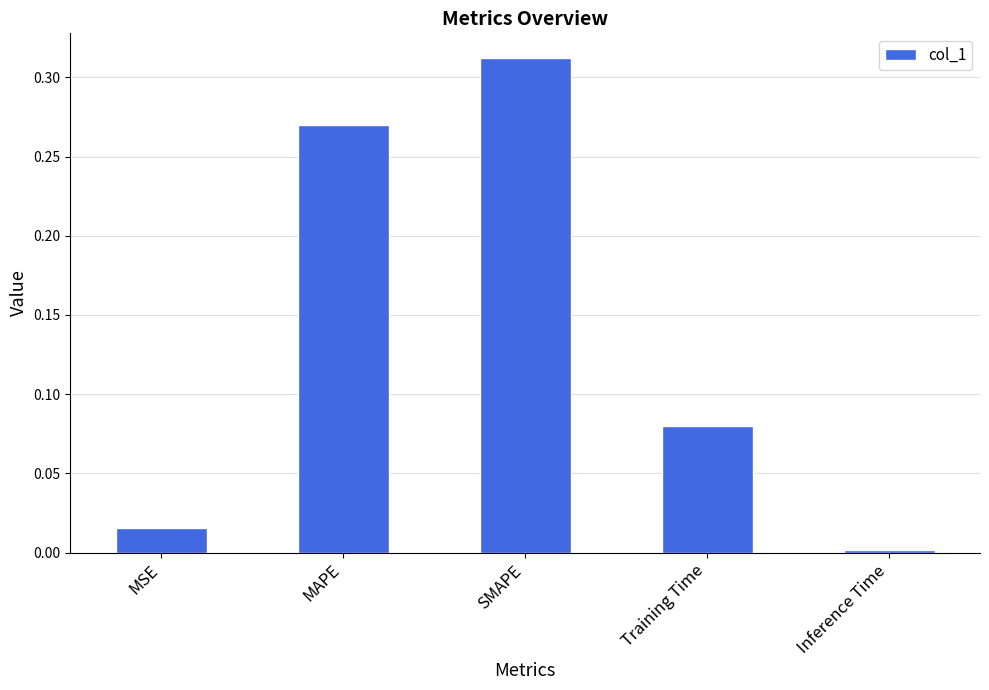

The value at MAPE is 0.4. True or false?

False